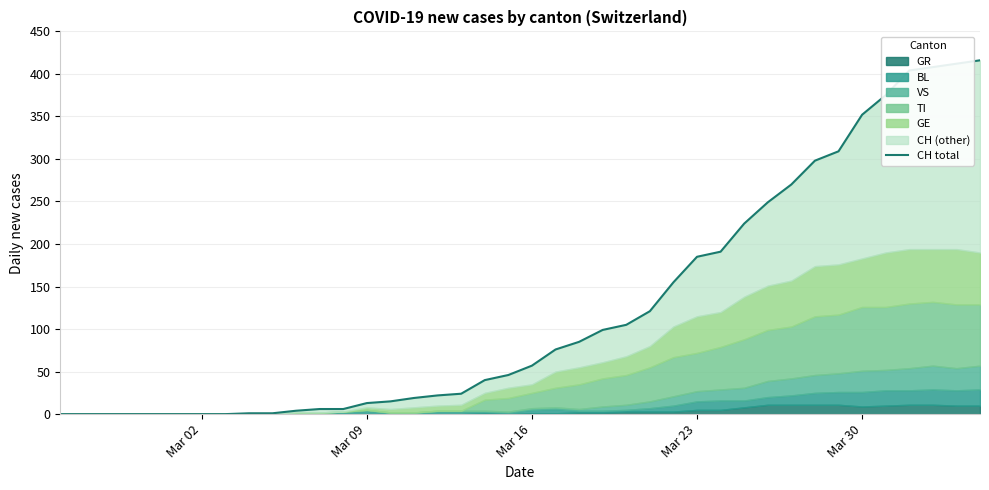

How many positive values are there?

32